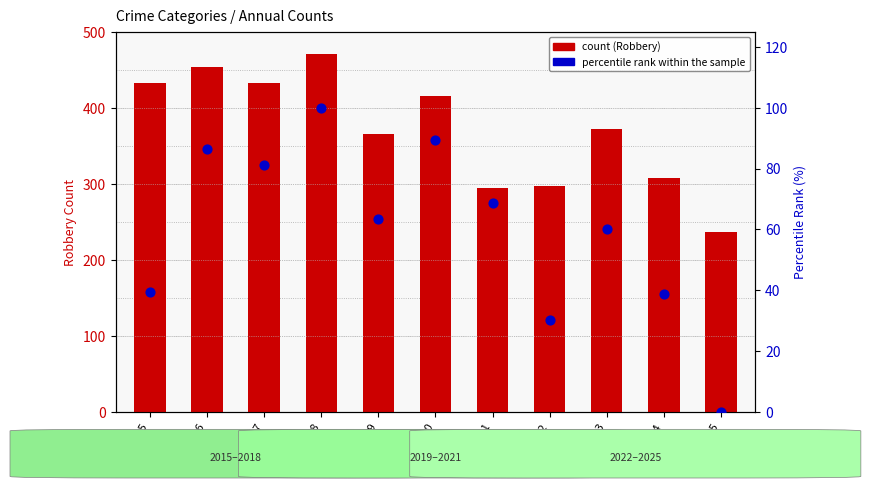

Which series has the largest total across all categories?

count (Robbery)